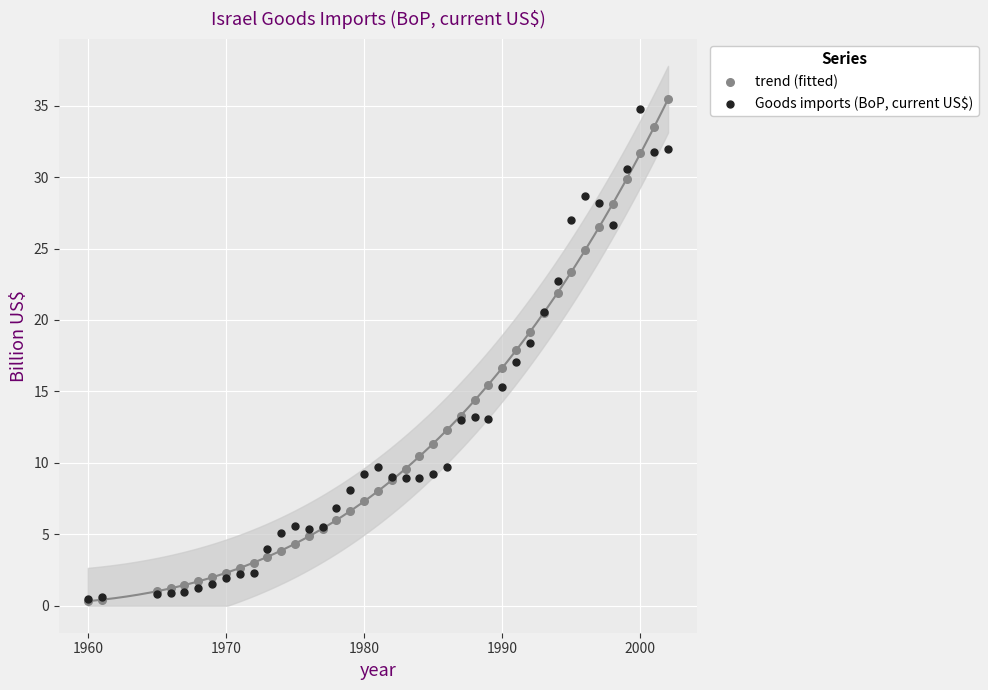

What are all the series names shown in the legend?

trend (fitted), Goods imports (BoP, current US$)